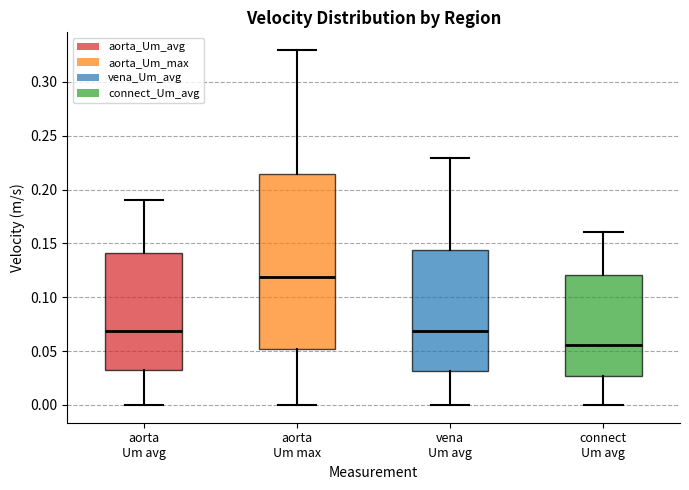

Reading left to right, read every box against the y-axis: the position of its median line, the range the box covers, and the ends of its whiskers. The values are not printed on the chart, so give them approximately, as read against the axis.

aorta Um avg: median 0.070, box 0.030 to 0.140, whiskers 0.000 to 0.190
aorta Um max: median 0.120, box 0.050 to 0.215, whiskers 0.000 to 0.330
vena Um avg: median 0.070, box 0.030 to 0.145, whiskers 0.000 to 0.230
connect Um avg: median 0.055, box 0.025 to 0.120, whiskers 0.000 to 0.160